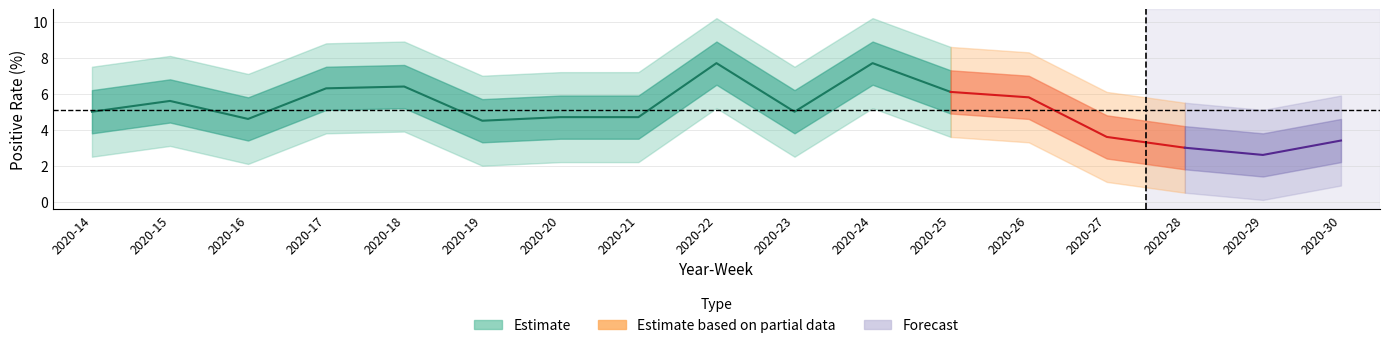

Rank the categories by value from lowest to highest.

2020-19, 2020-16, 2020-20, 2020-21, 2020-14, 2020-23, 2020-15, 2020-25, 2020-17, 2020-18, 2020-22, 2020-24